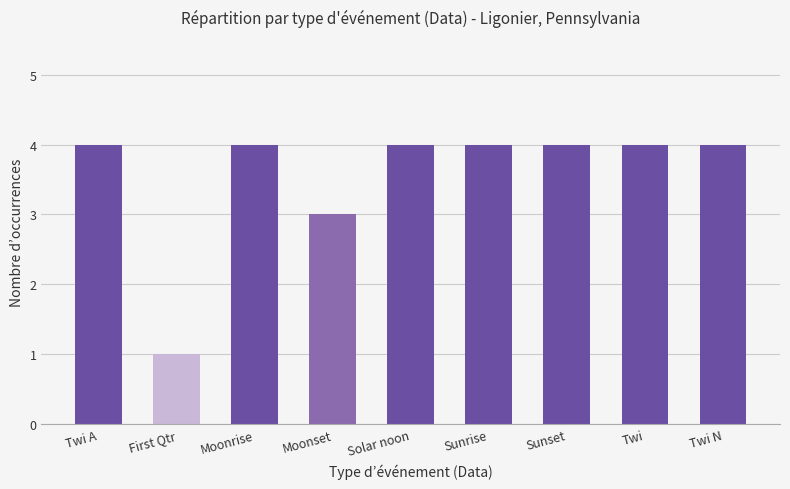

The value at Moonset is 3. True or false?

True